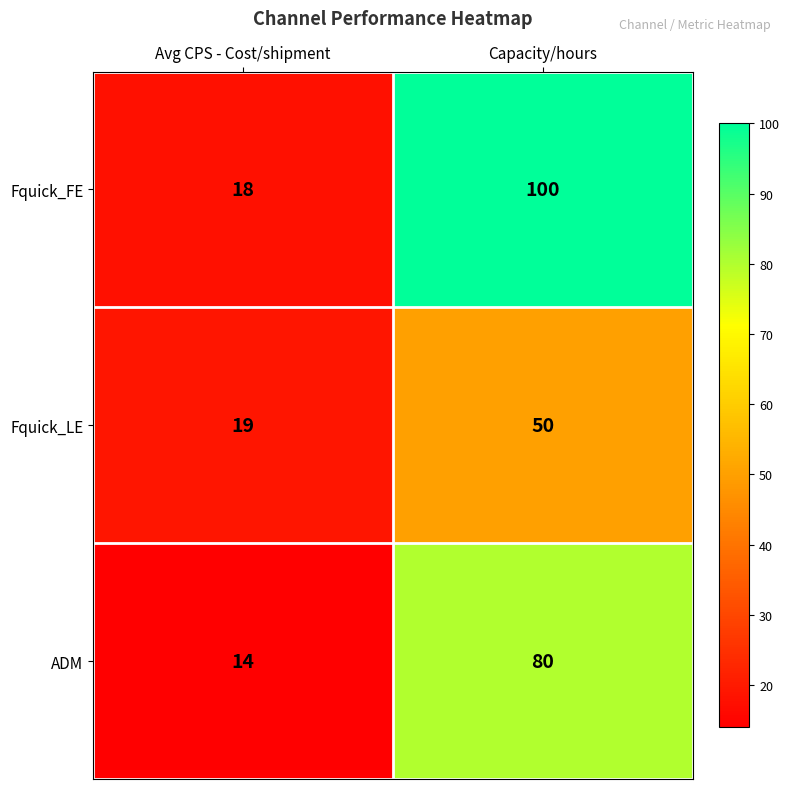

At which category is the sum across all series the highest?

Capacity/hours